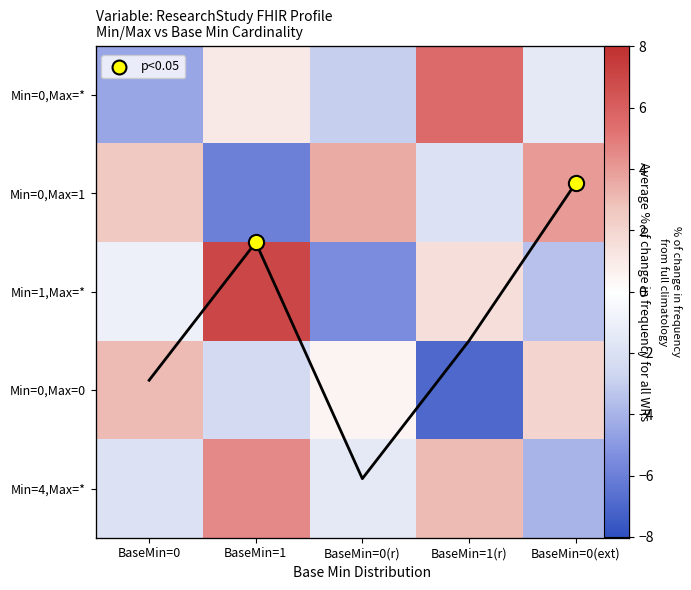

Which series changed the most between BaseMin=1 and BaseMin=0(ext)?

Min=1,Max=*